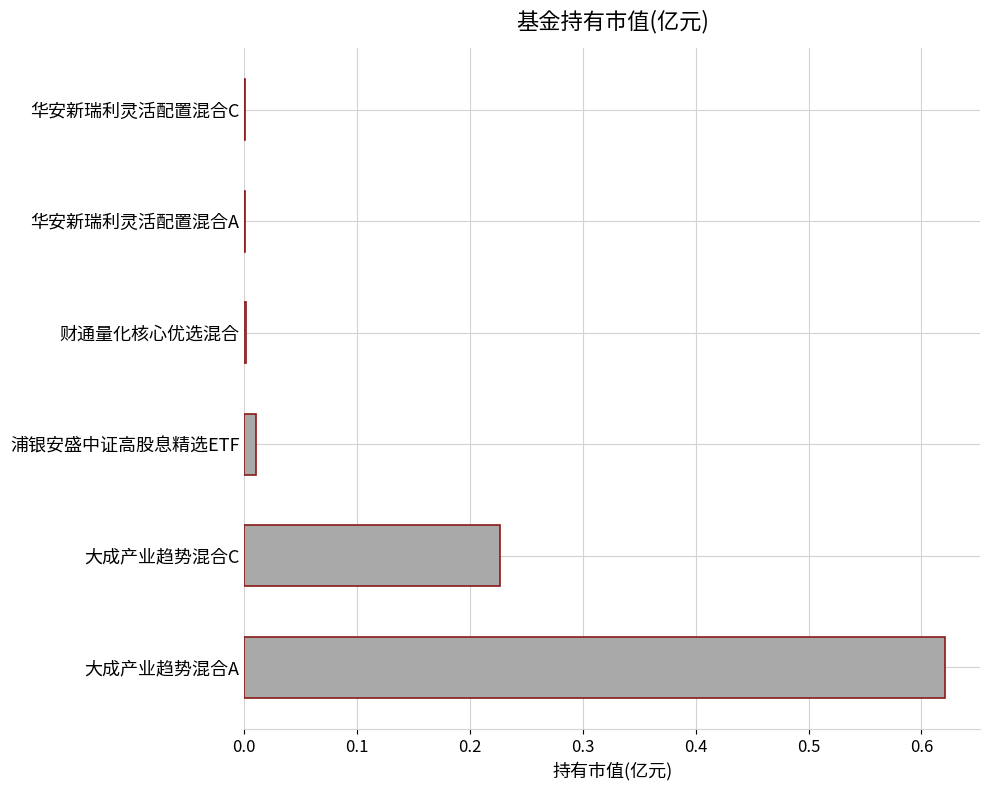

Which label corresponds to the largest value in the chart?

大成产业趋势混合A